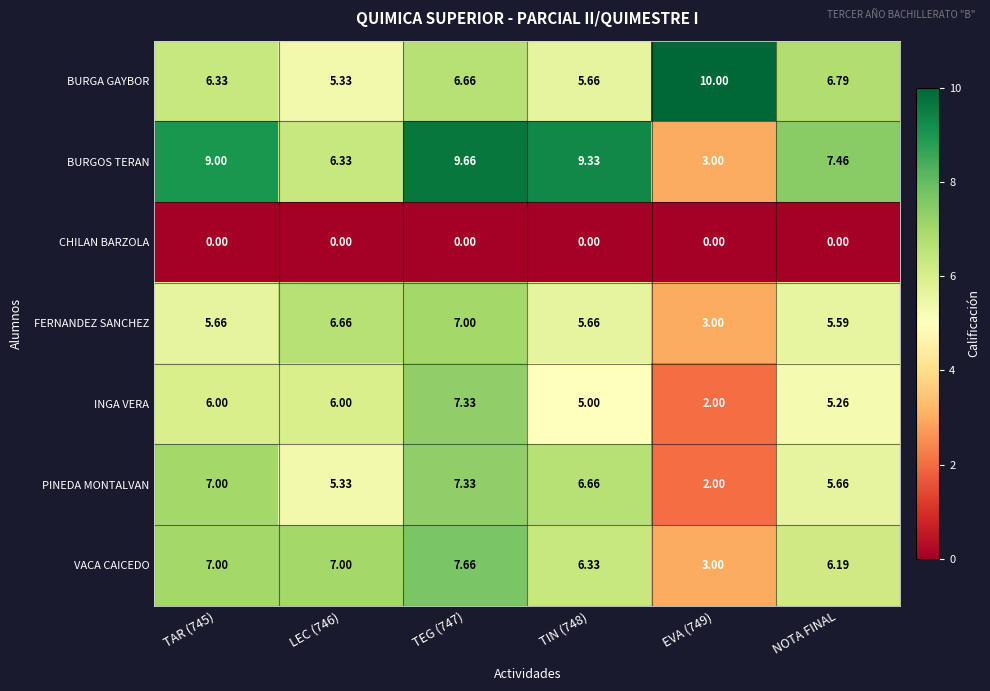

At which label is FERNANDEZ SANCHEZ closest to 5?

NOTA FINAL